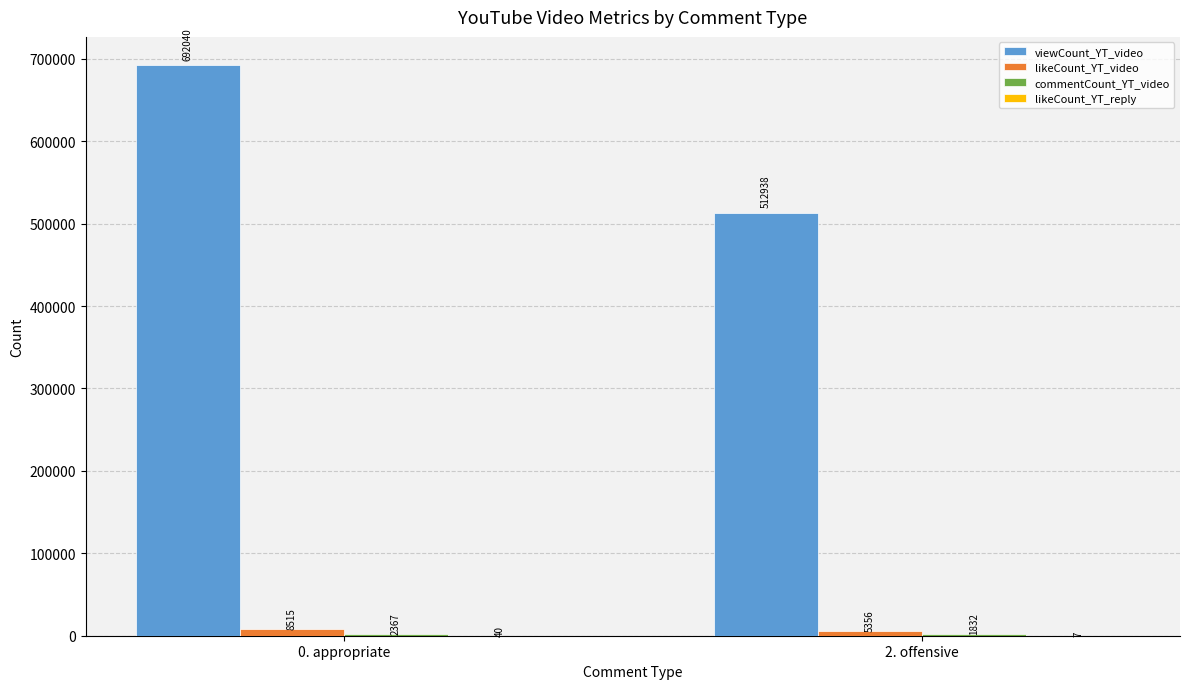

What is the maximum value shown in the chart?

692040